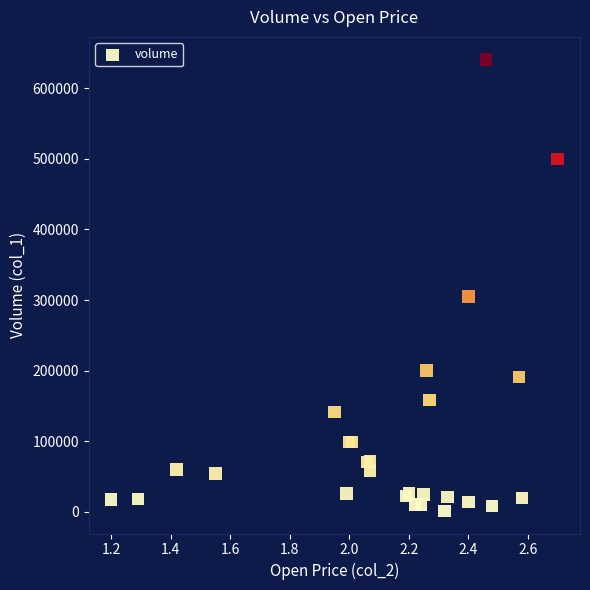

What Y value in the scatter plot is closest to 321000?

305000